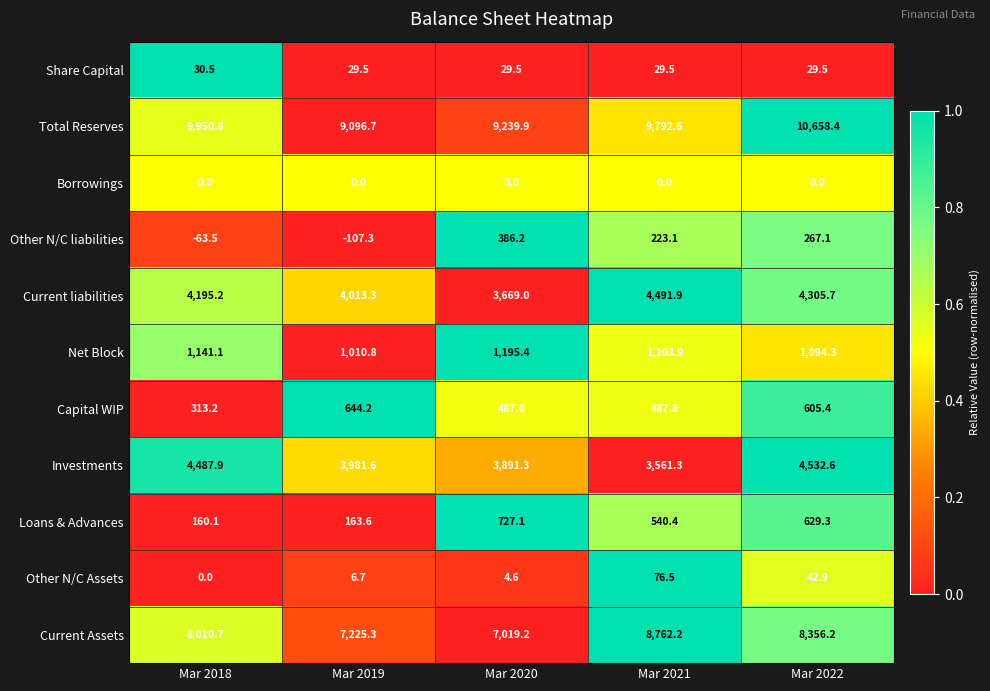

List the series in order of their peak value, highest first.

Total Reserves, Current Assets, Investments, Current liabilities, Net Block, Loans & Advances, Capital WIP, Other N/C liabilities, Other N/C Assets, Share Capital, Borrowings